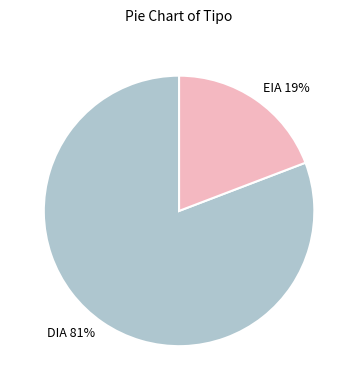

How many segments does this pie chart have?

2